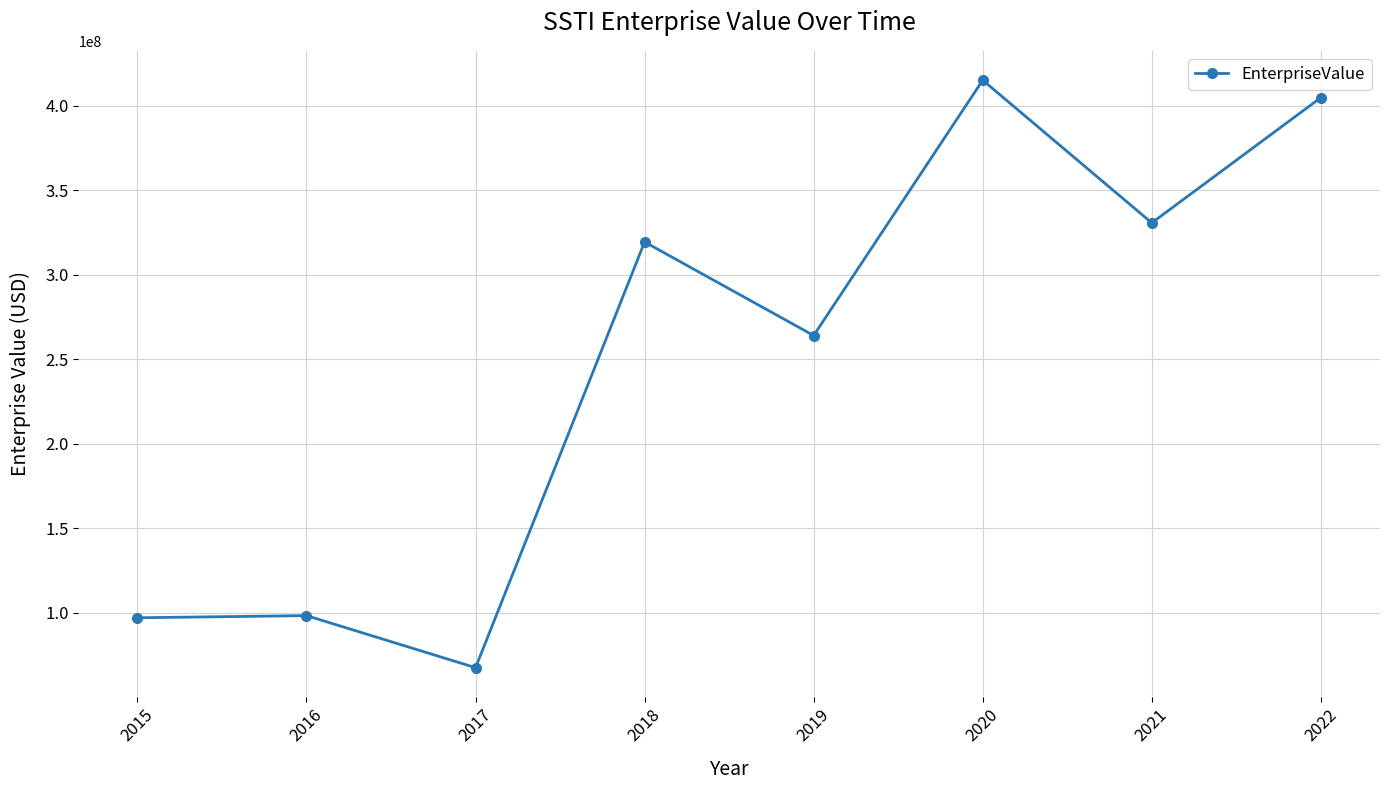

At which category does the data reach its first local valley?

2017